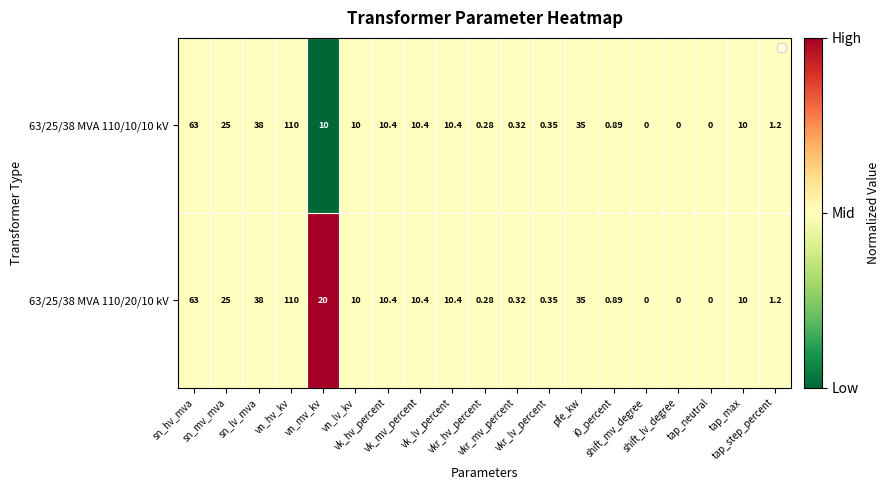

Which category has the highest value across all series?

vn_hv_kv